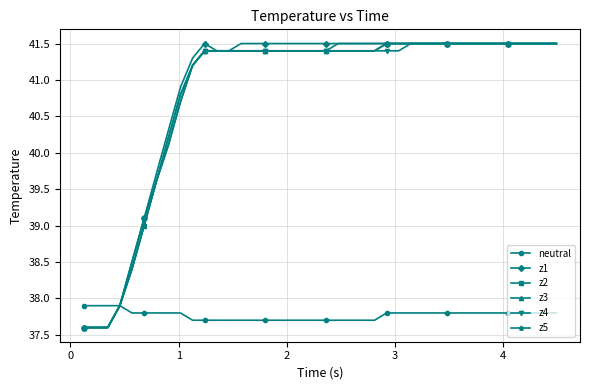

At how many categories does at least one series exceed 40?

33